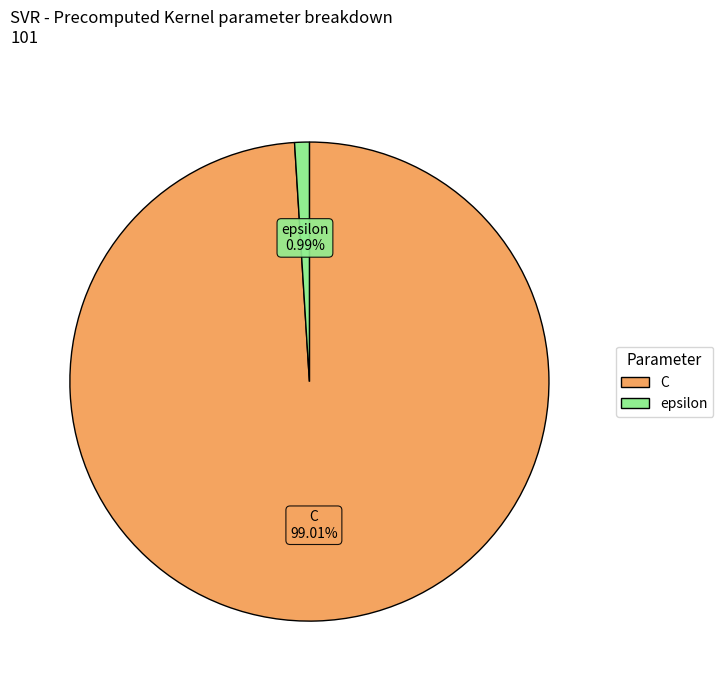

Which slice is the largest?

C